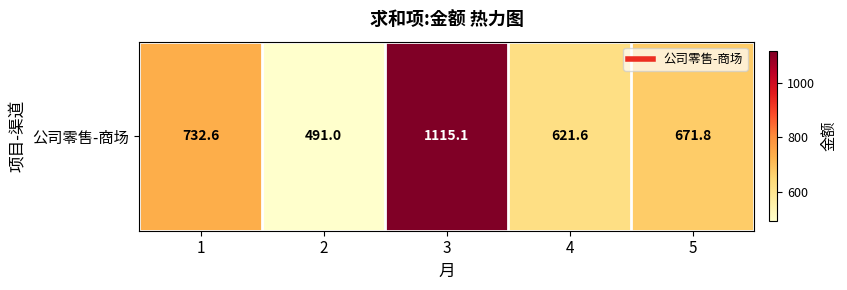

What is the smallest value displayed?

491.0